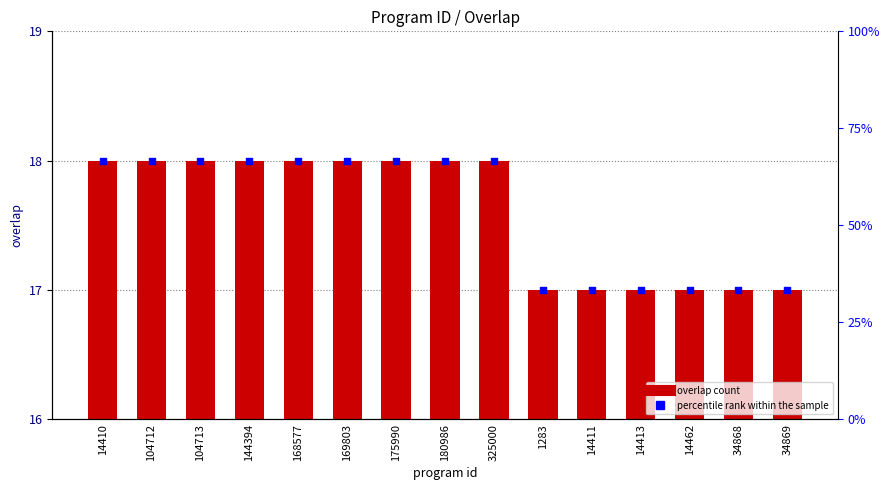

At which category is the sum across all series the highest?

14410